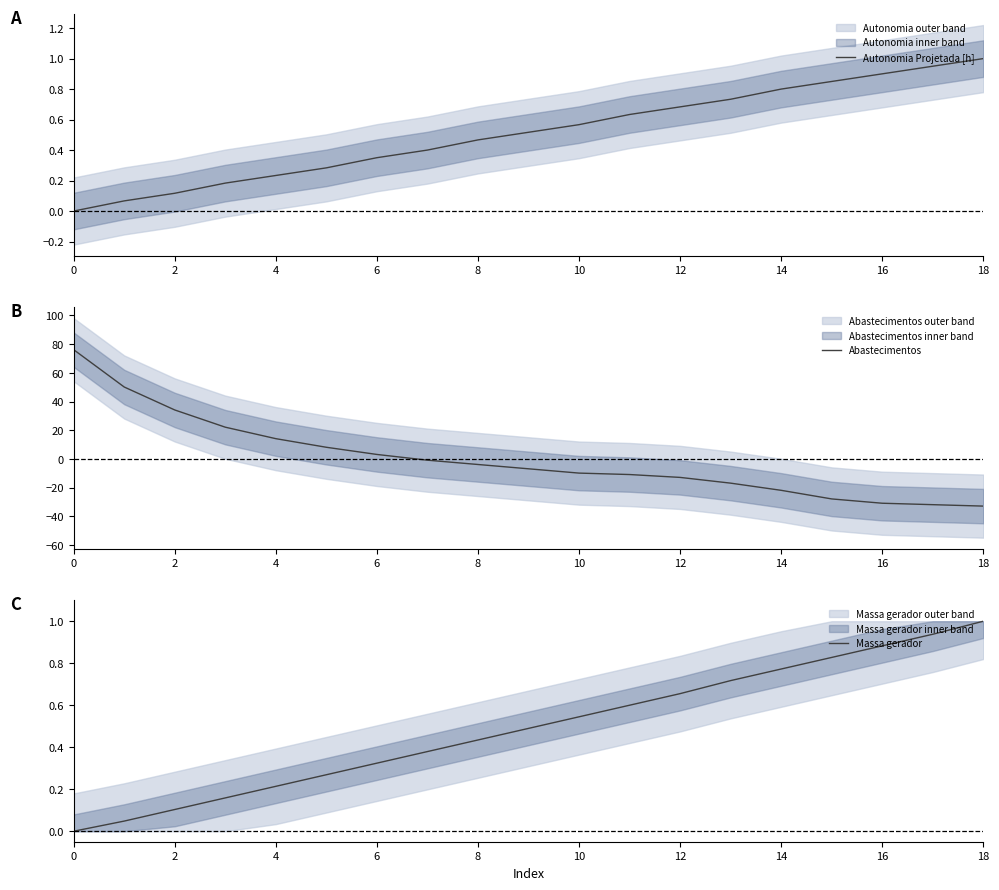

What is the sum of the Abastecimentos values at 12 and 6?

-9.8